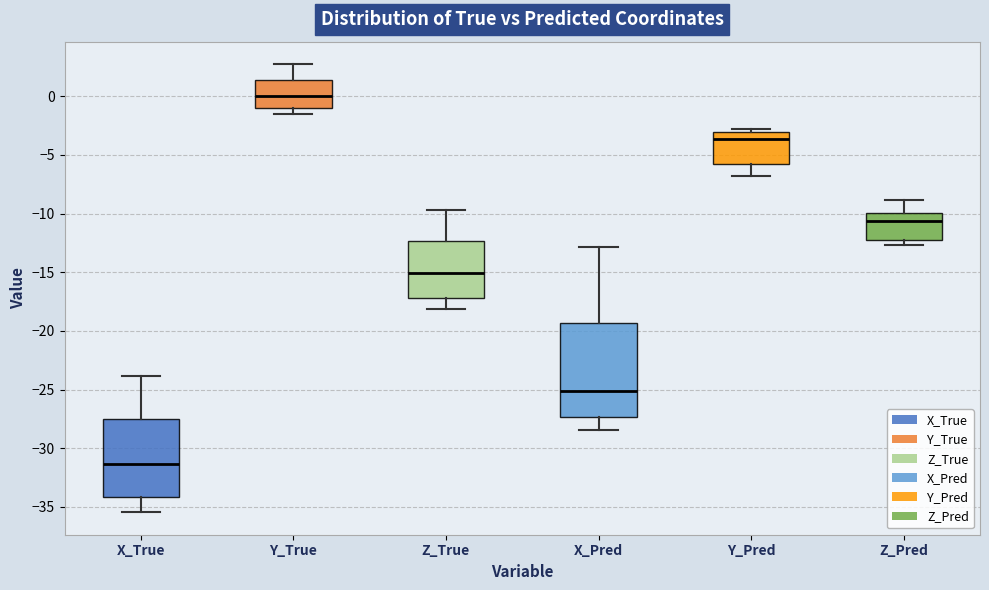

Which box is the tallest, from its lower edge to its upper edge?

X_Pred